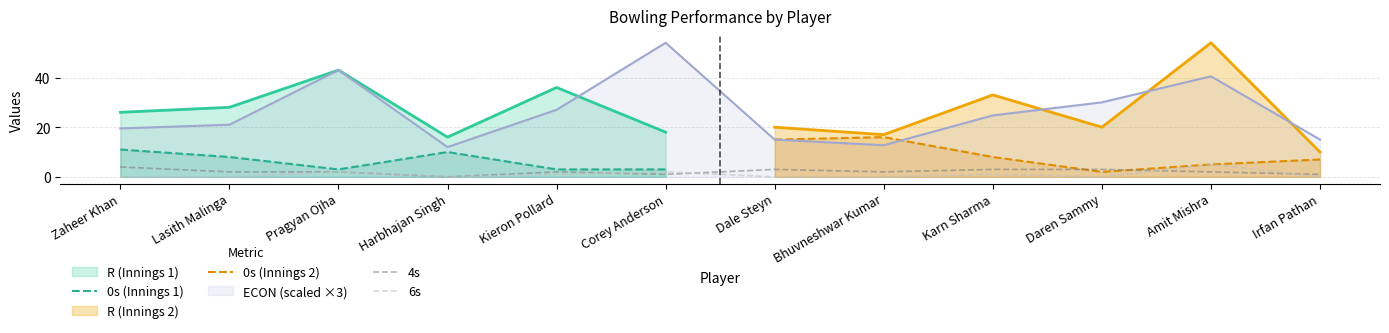

Does the chart have visible grid lines?

Yes